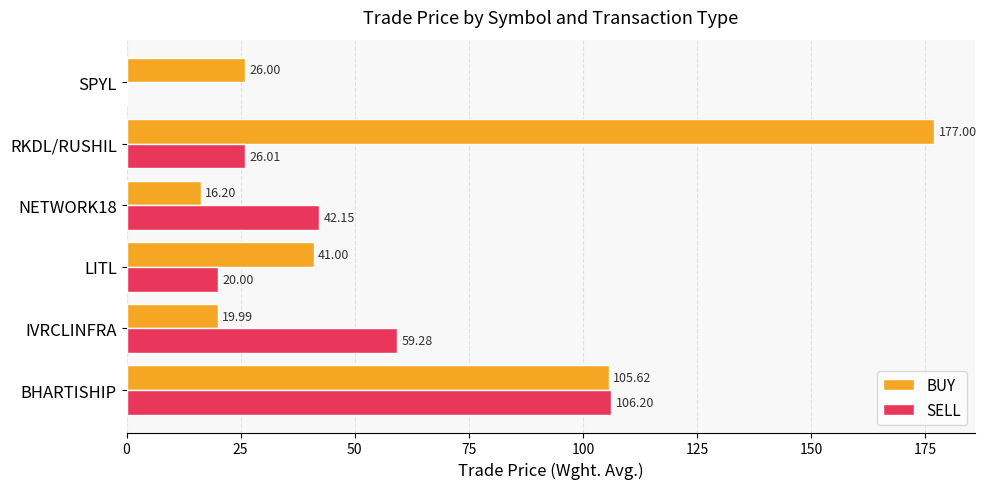

What is the sum of all BUY values?

385.8